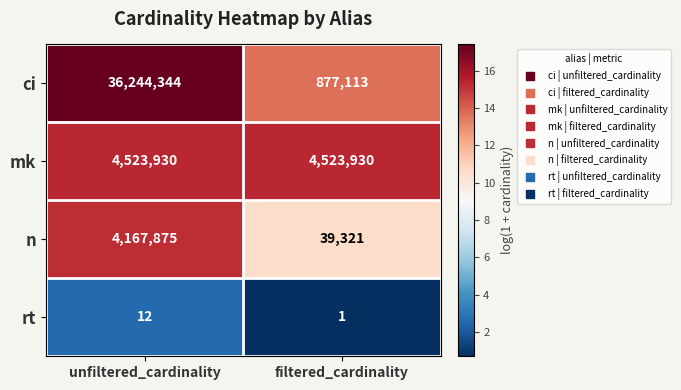

Which label corresponds to the smallest value in the chart?

filtered_cardinality